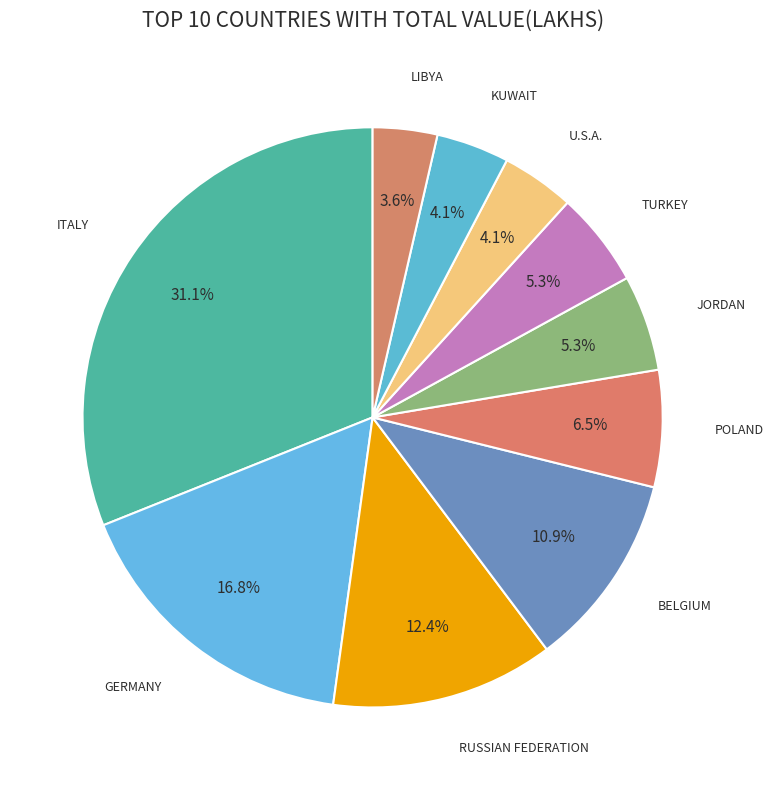

Count the number of slices in the pie.

10